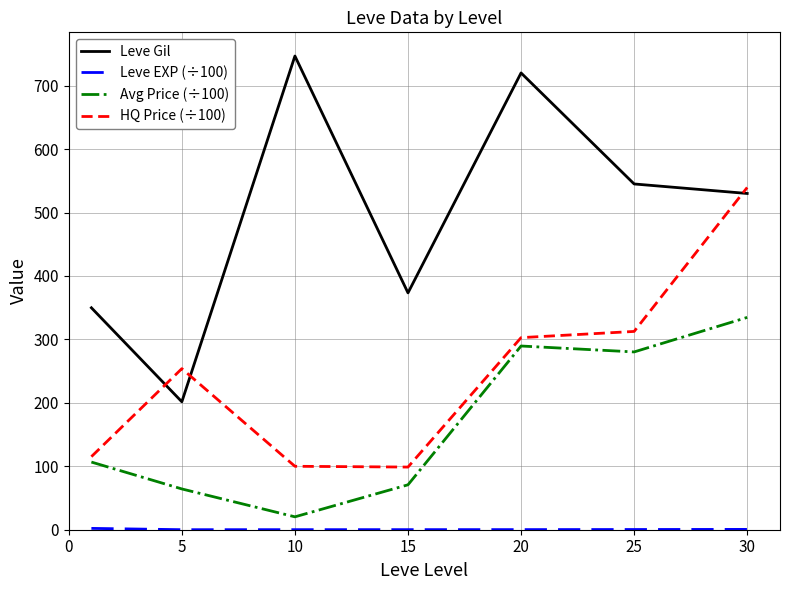

Which series has the largest total across all categories?

Leve Gil